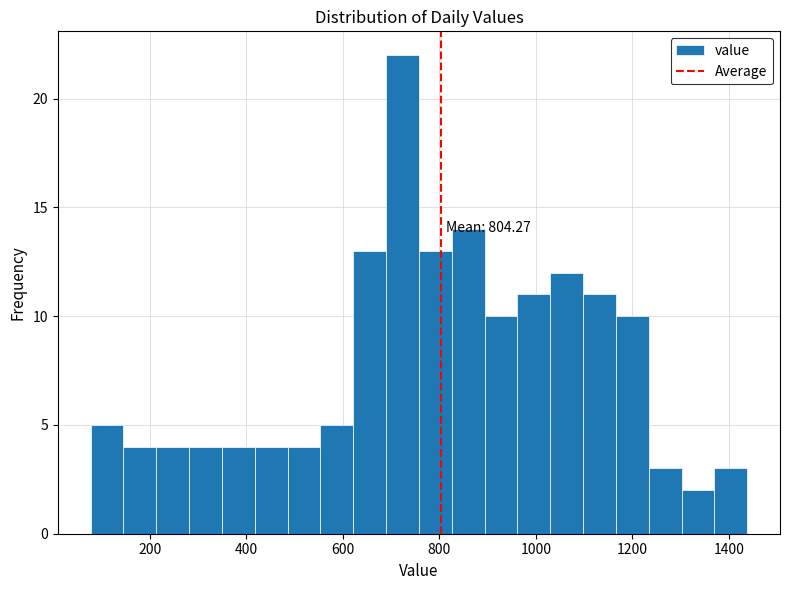

Read against the x-axis, roughly where is the centre of the tallest bar?

720